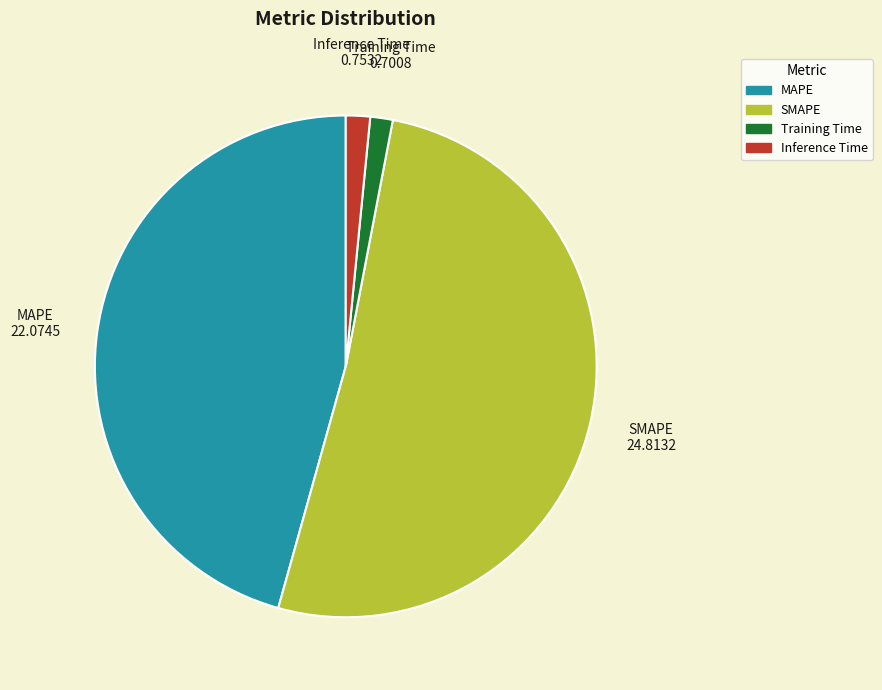

What is the largest slice in the pie chart?

SMAPE